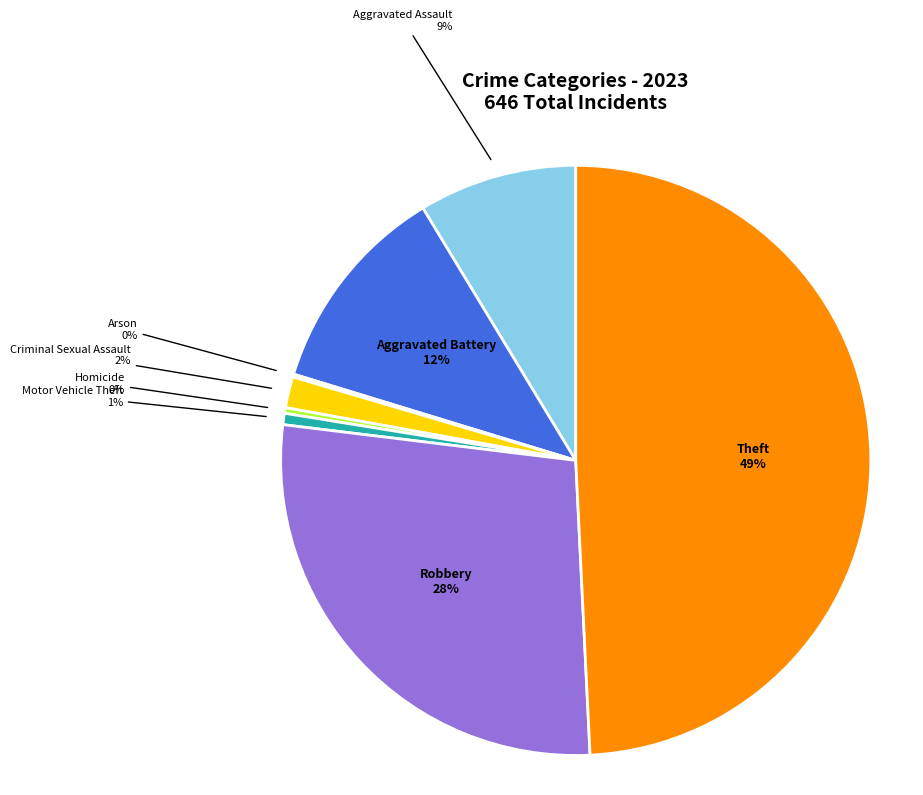

To the nearest percent, what is the difference between the largest and smallest slice percentages?

49%